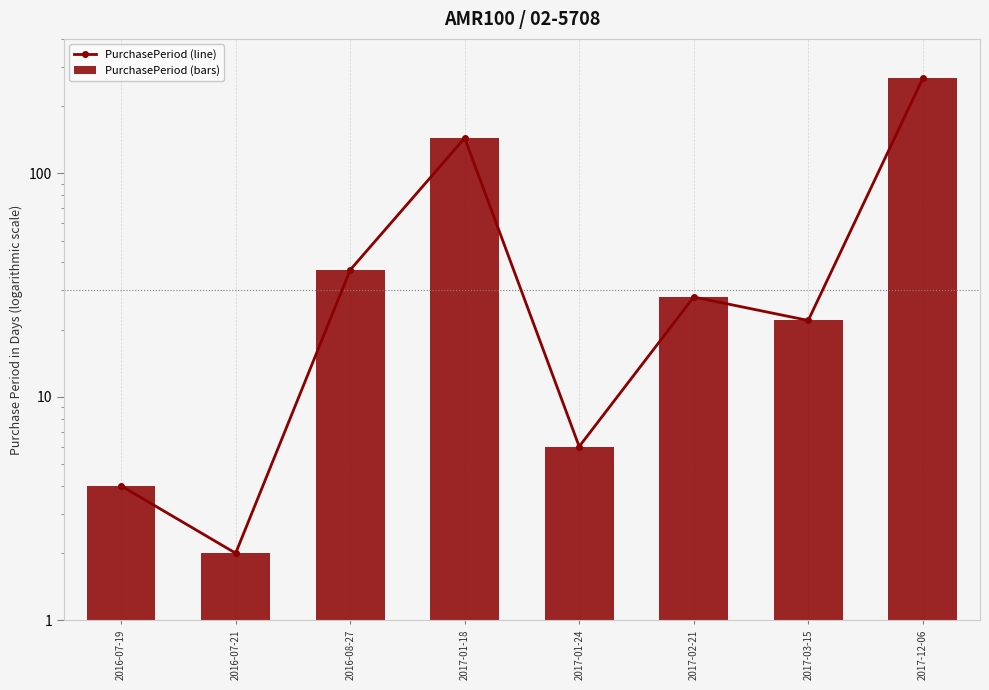

What is the sum of all PurchasePeriod (line) values?

509